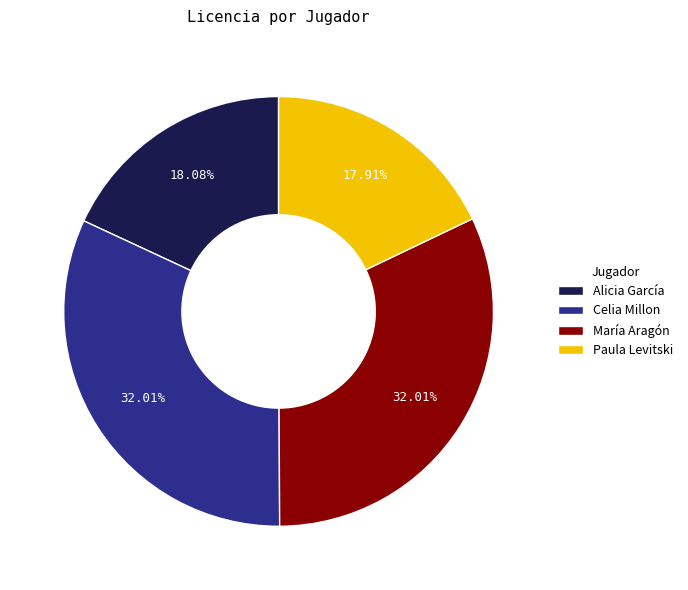

How many slices are in this pie chart?

4